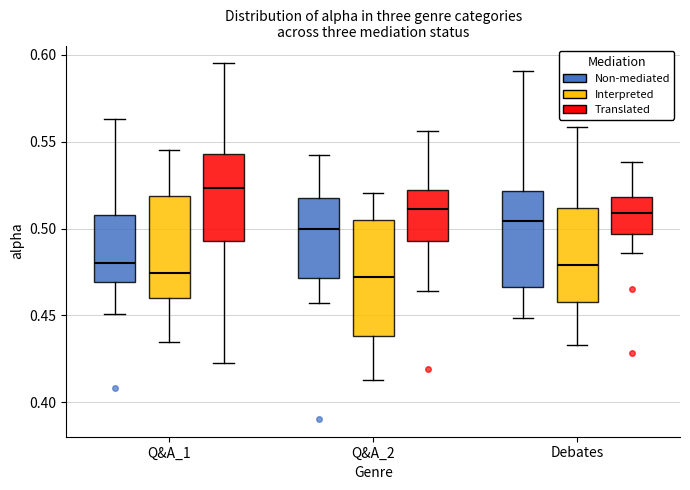

Reading left to right, read every box against the y-axis: the position of its median line, the range the box covers, and the ends of its whiskers. The values are not printed on the chart, so give them approximately, as read against the axis.

Q&A_1 (Non-mediated): median 0.480, box 0.470 to 0.510, whiskers 0.450 to 0.565
Q&A_1 (Interpreted): median 0.475, box 0.460 to 0.520, whiskers 0.435 to 0.545
Q&A_1 (Translated): median 0.525, box 0.495 to 0.545, whiskers 0.425 to 0.595
Q&A_2 (Non-mediated): median 0.500, box 0.470 to 0.520, whiskers 0.455 to 0.540
Q&A_2 (Interpreted): median 0.470, box 0.440 to 0.505, whiskers 0.415 to 0.520
Q&A_2 (Translated): median 0.510, box 0.495 to 0.520, whiskers 0.465 to 0.555
Debates (Non-mediated): median 0.505, box 0.465 to 0.520, whiskers 0.450 to 0.590
Debates (Interpreted): median 0.480, box 0.460 to 0.510, whiskers 0.435 to 0.560
Debates (Translated): median 0.510, box 0.495 to 0.520, whiskers 0.485 to 0.540